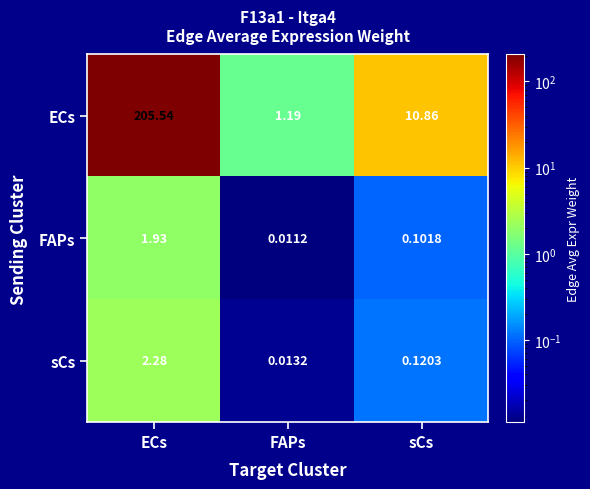

Which series has the largest range (max minus min)?

ECs